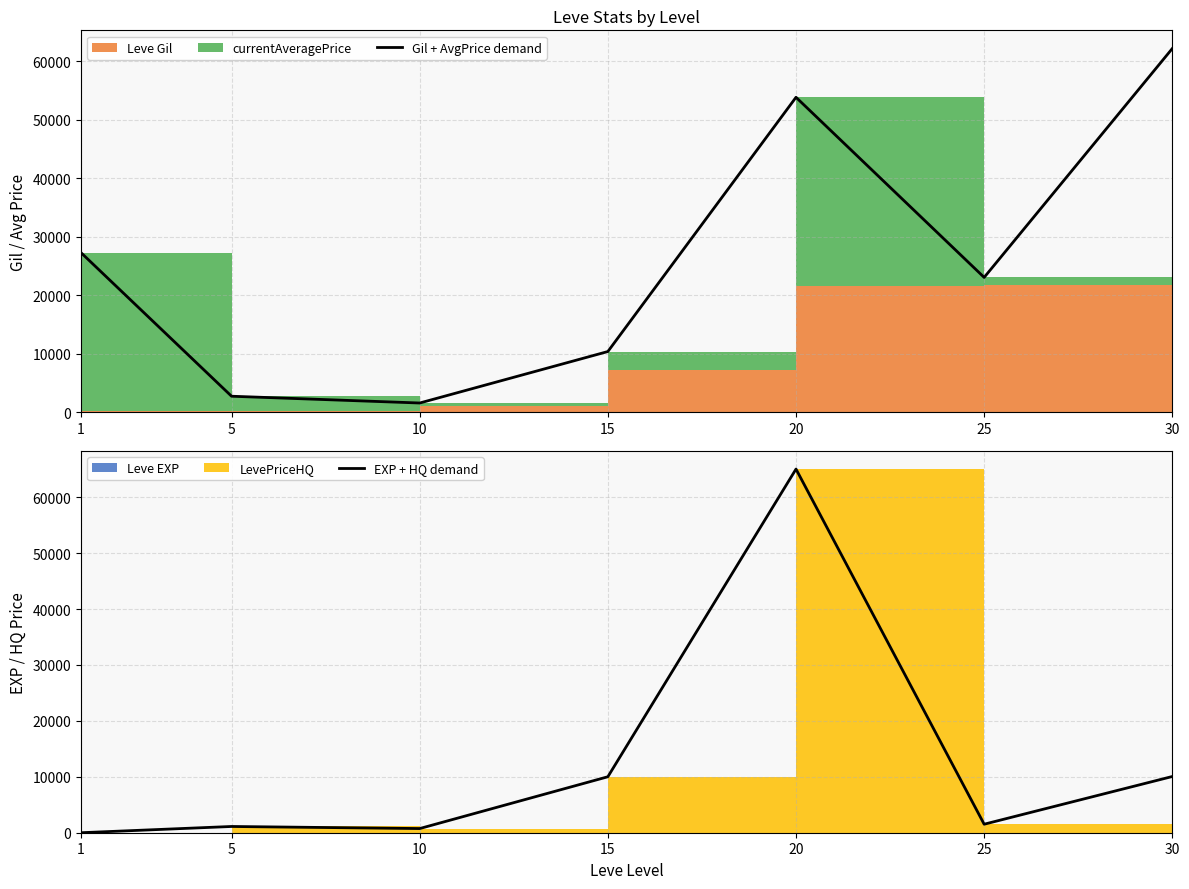

What is the difference between the Gil + AvgPrice demand values at 20 and 15?

43501